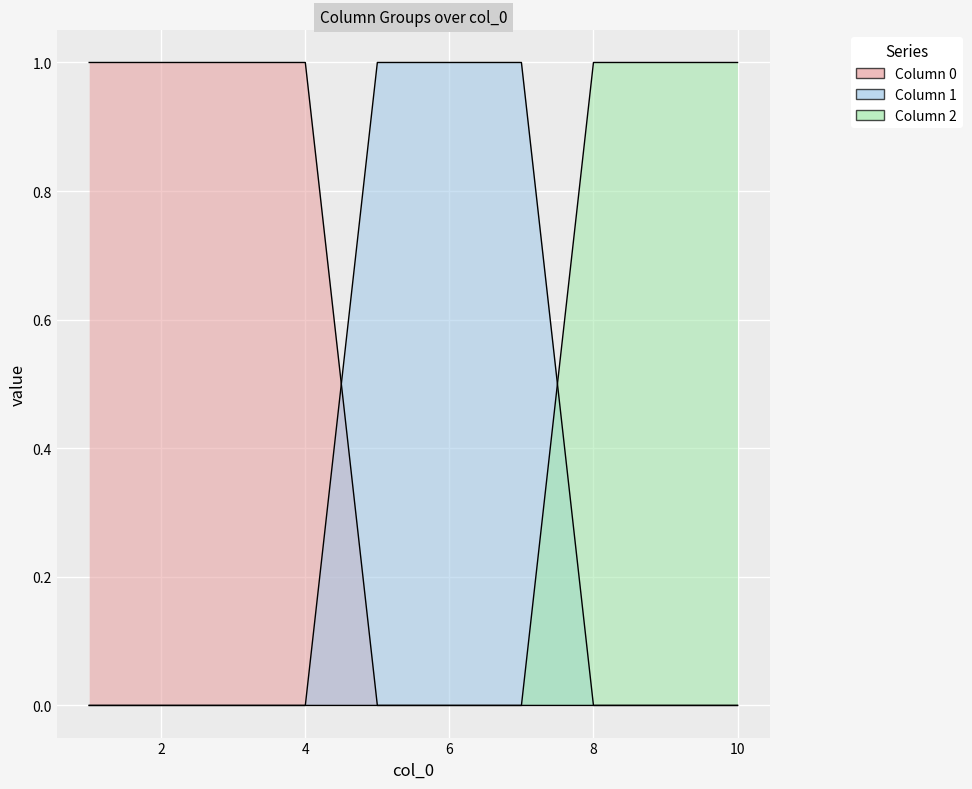

Rank the categories by 2 value from highest to lowest.

8, 9, 10, 1, 2, 3, 4, 5, 6, 7